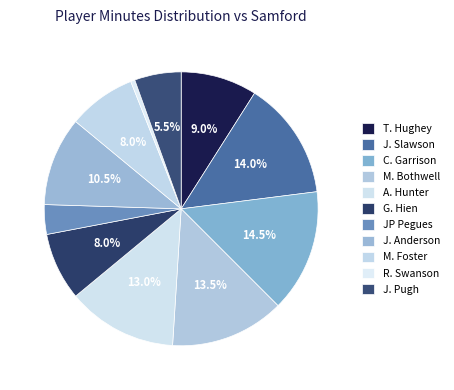

To the nearest percent, what is the combined percentage of R. Swanson and M. Bothwell?

14%